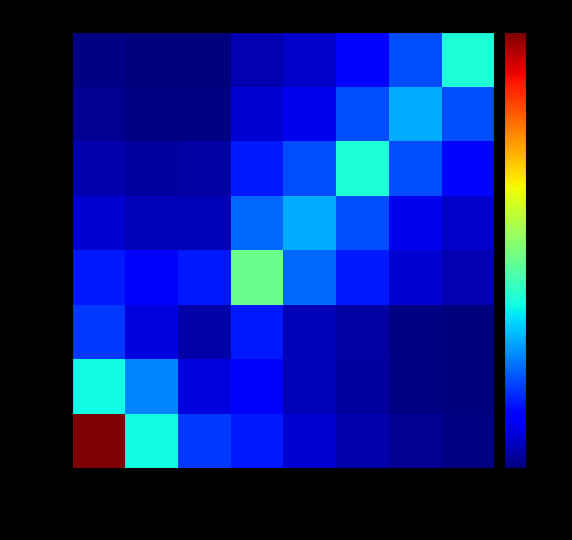

At which category does the chart reach its peak across all series?

0.1693